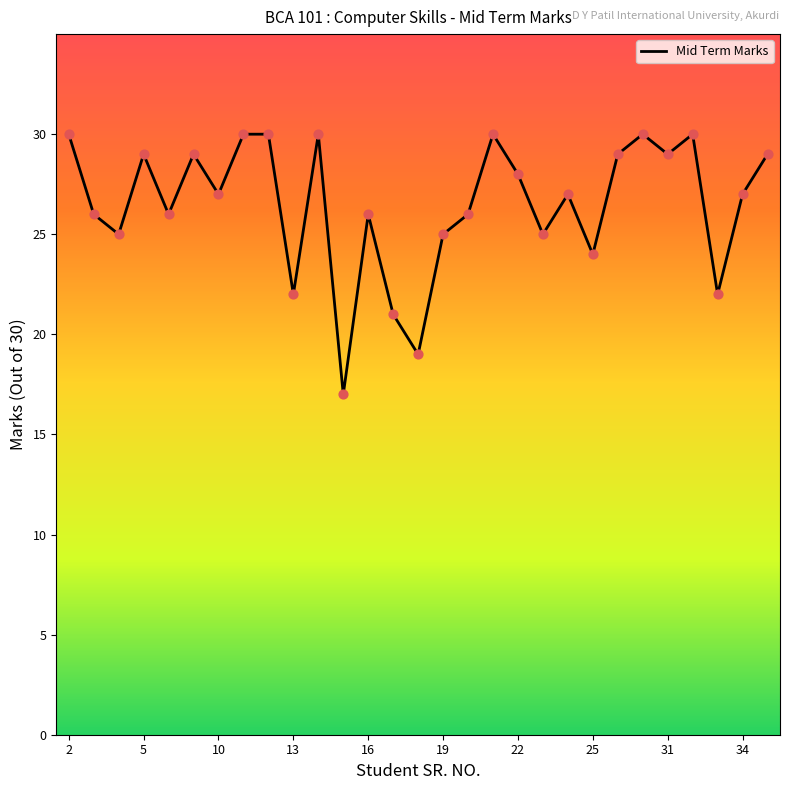

What is the greatest value displayed?

30